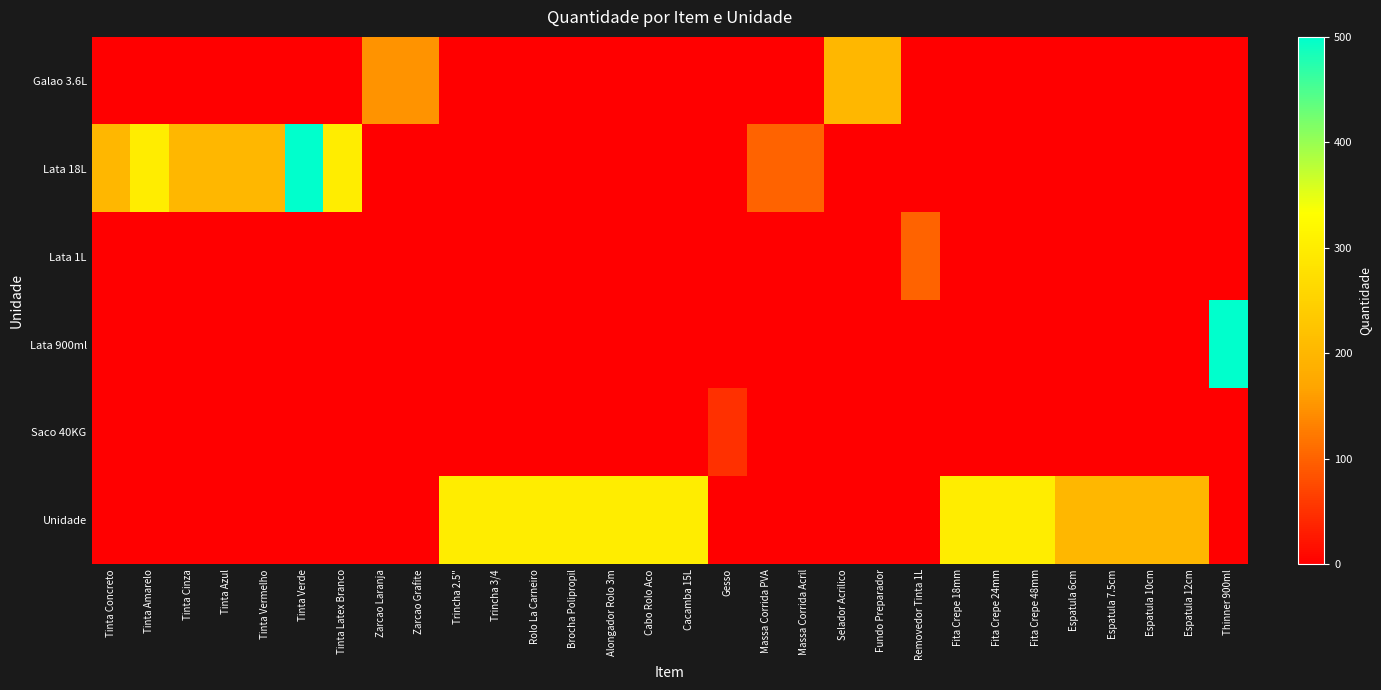

Reading right to left, list all the values displayed in this chart.

row_0: 0	0	0	0	0	0	0	0	0	200	200	0	0	0	0	0	0	0	0	0	0	150	150	0	0	0	0	0	0	0
row_1: 0	0	0	0	0	0	0	0	0	0	0	100	100	0	0	0	0	0	0	0	0	0	0	300	500	200	200	200	300	200
row_2: 0	0	0	0	0	0	0	0	100	0	0	0	0	0	0	0	0	0	0	0	0	0	0	0	0	0	0	0	0	0
row_3: 500	0	0	0	0	0	0	0	0	0	0	0	0	0	0	0	0	0	0	0	0	0	0	0	0	0	0	0	0	0
row_4: 0	0	0	0	0	0	0	0	0	0	0	0	0	50	0	0	0	0	0	0	0	0	0	0	0	0	0	0	0	0
row_5: 0	200	200	200	200	300	300	300	0	0	0	0	0	0	300	300	300	300	300	300	300	0	0	0	0	0	0	0	0	0